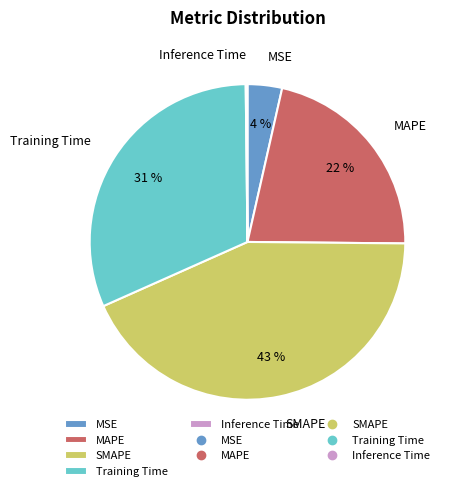

Is the sum of MAPE and Training Time greater than half?

Yes